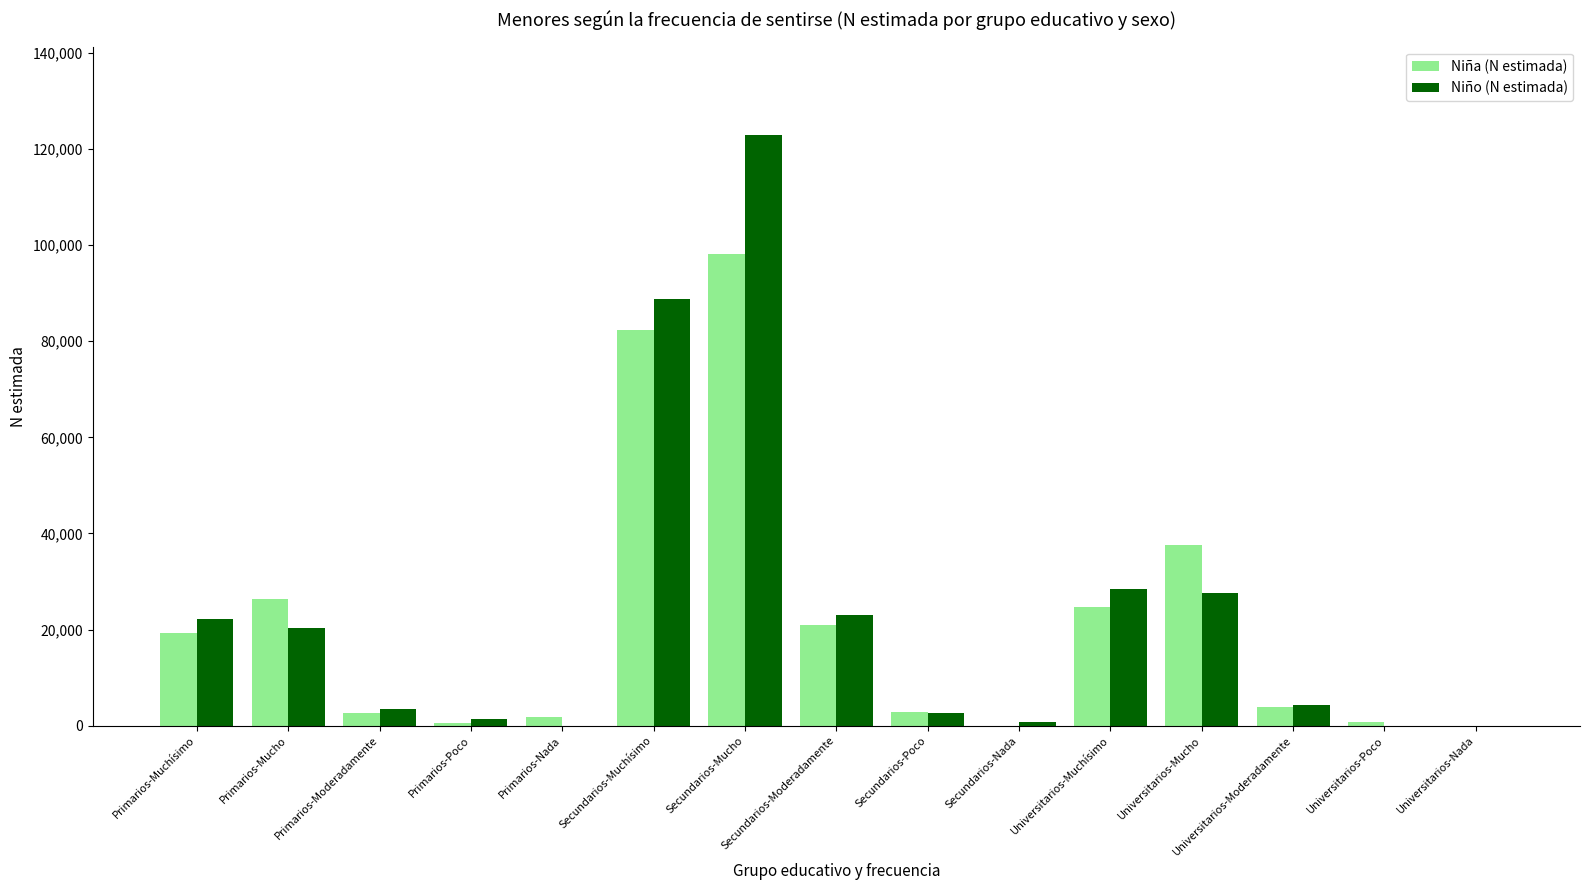

Which label corresponds to the largest value in the chart?

Secundarios-Mucho